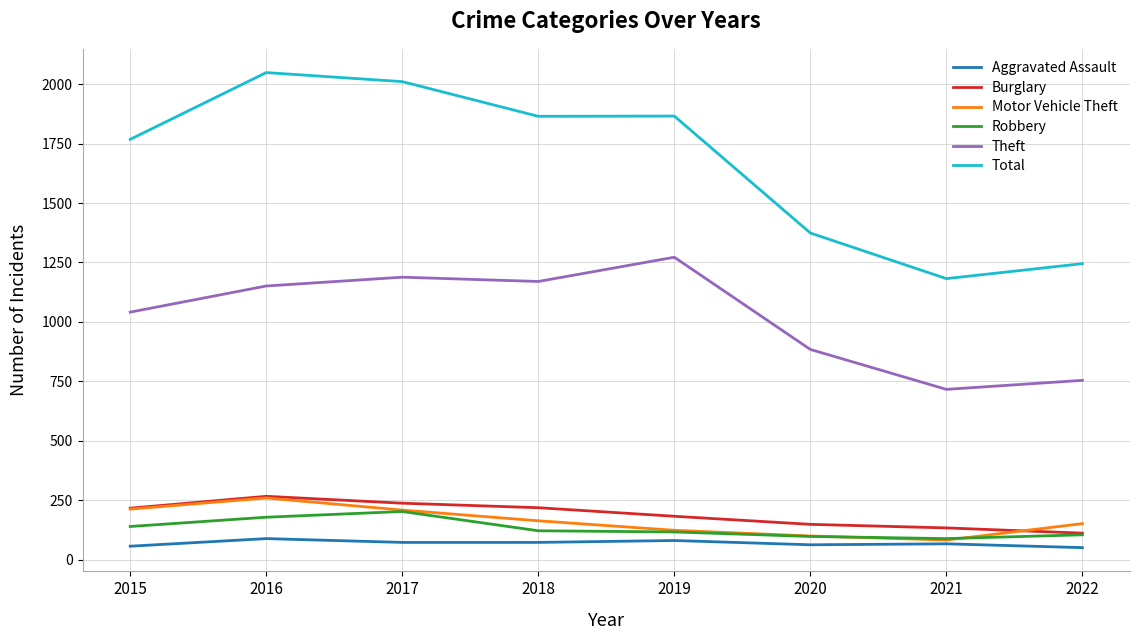

What is the difference between the second highest and second lowest values in the Burglary series?

104